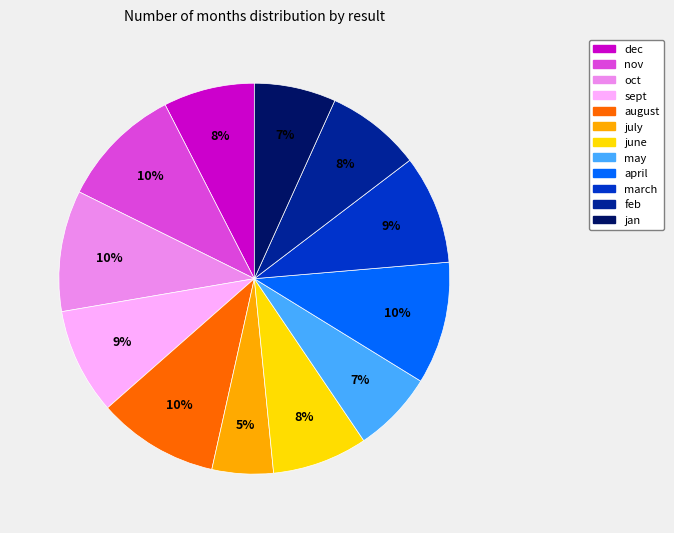

Is dec the majority of the pie?

No